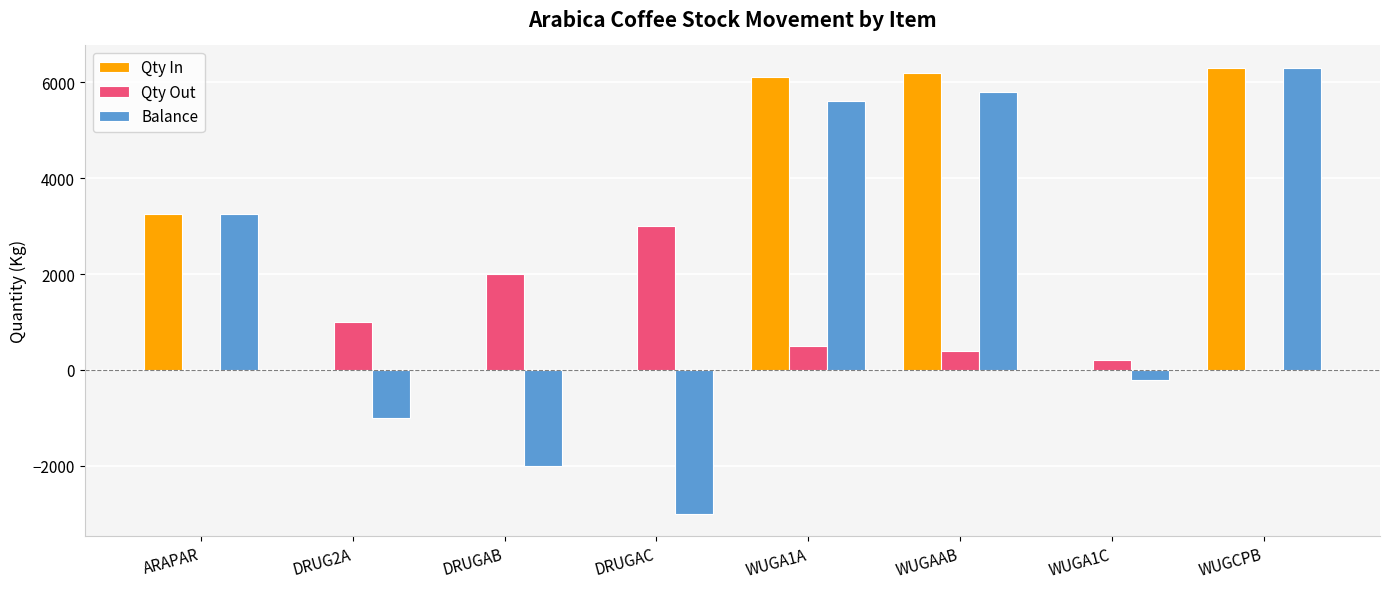

Which series has the largest range (max minus min)?

Balance